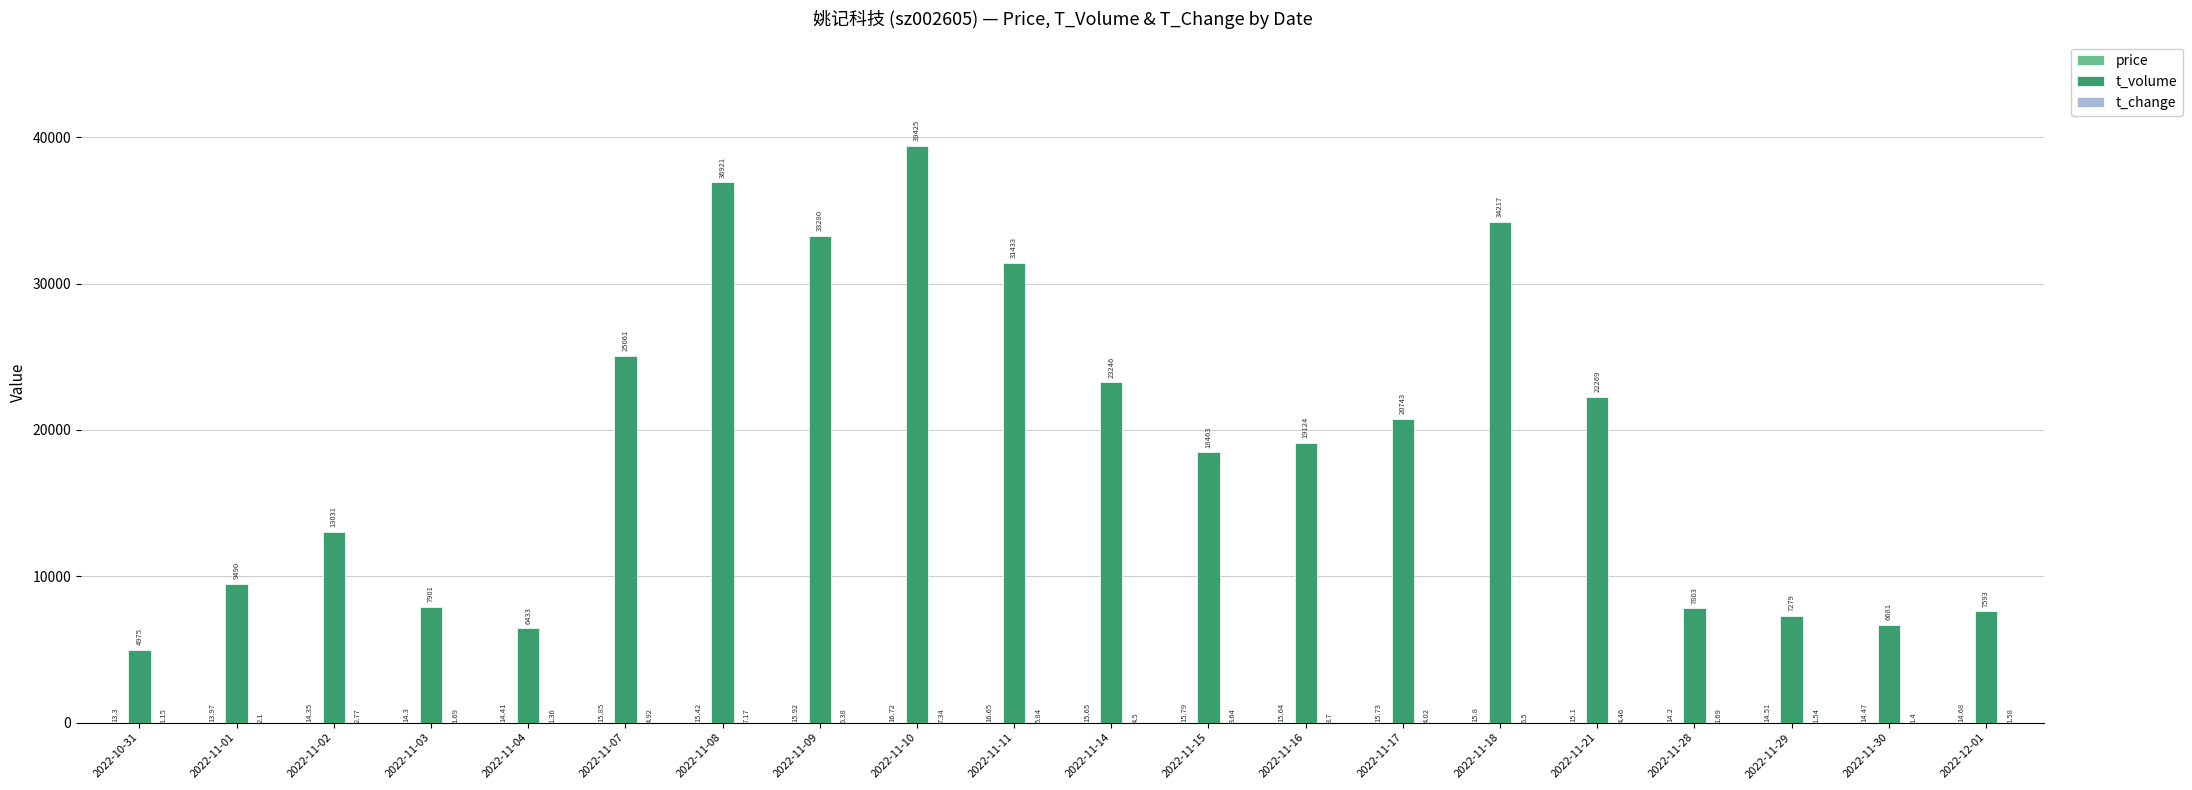

Which series has the largest total across all categories?

t_volume